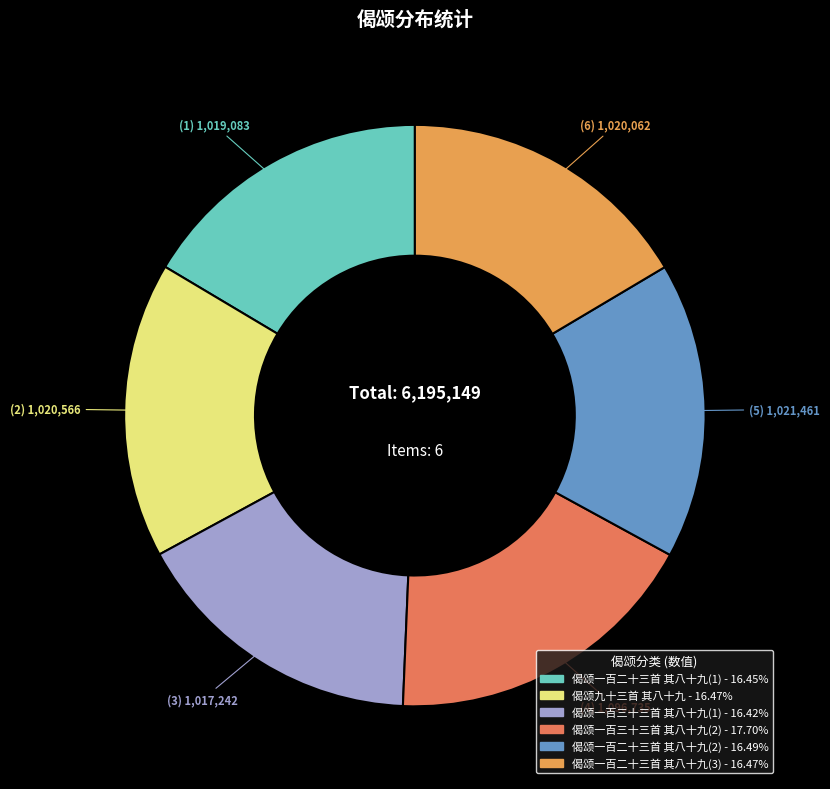

Is there any slice that represents more than half of the pie?

No